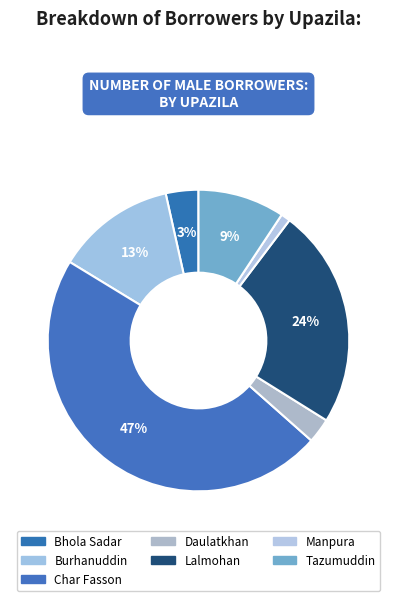

Which slice is the smallest?

Manpura